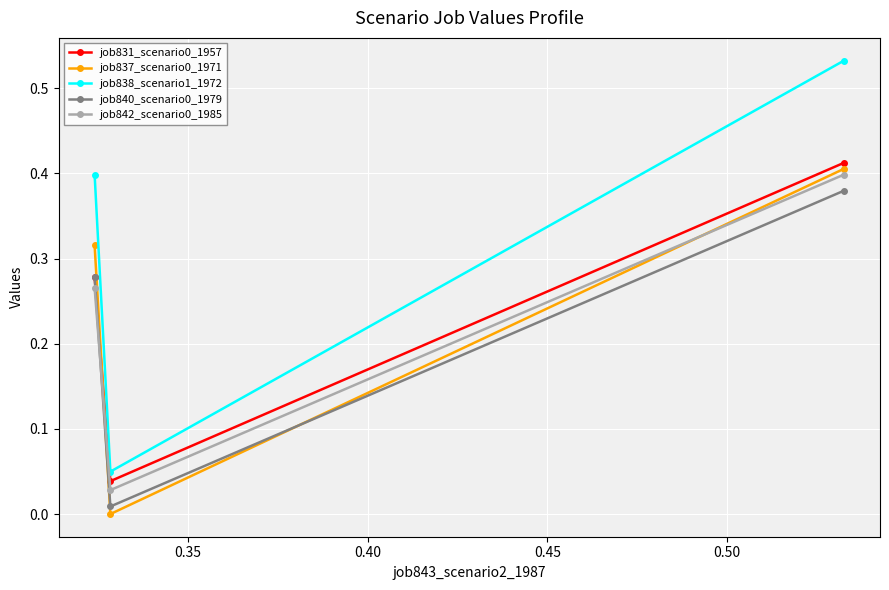

Which series has the largest total across all categories?

job838_scenario1_1972